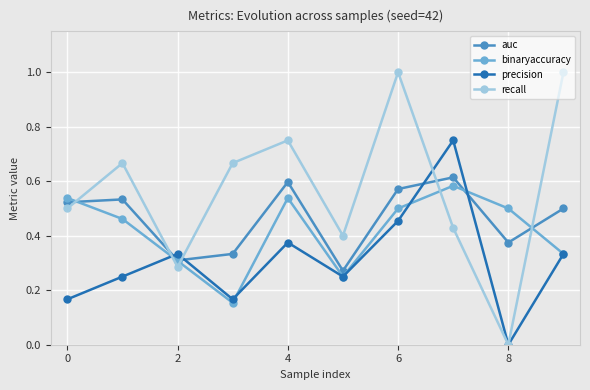

How many binaryaccuracy values are between 0 and 1?

10